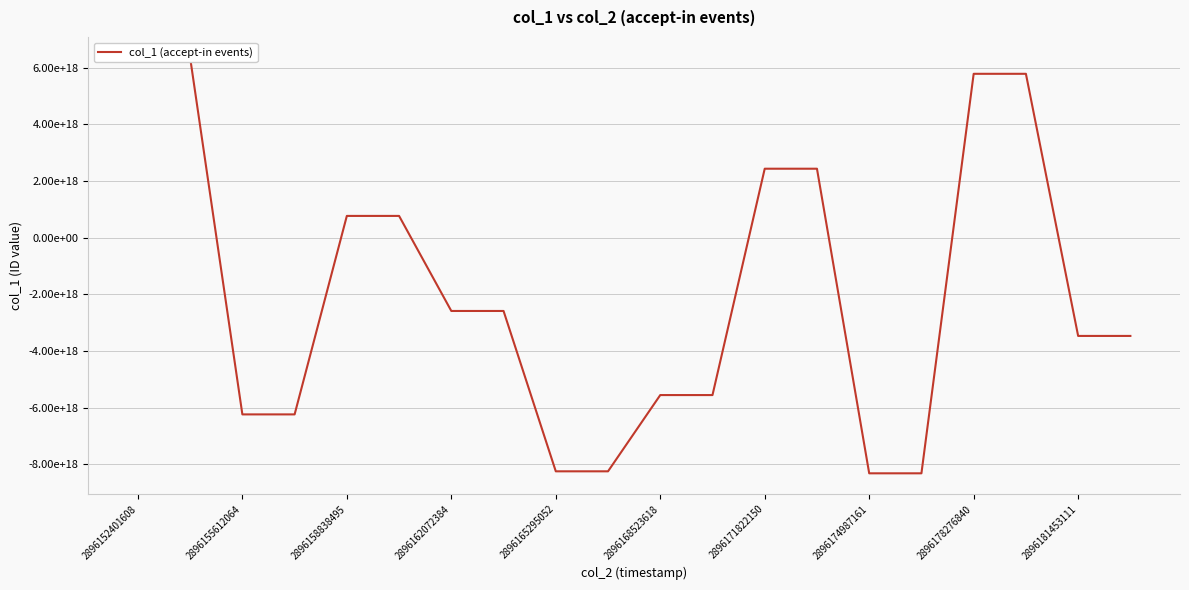

How many categories are shown in the chart?

20